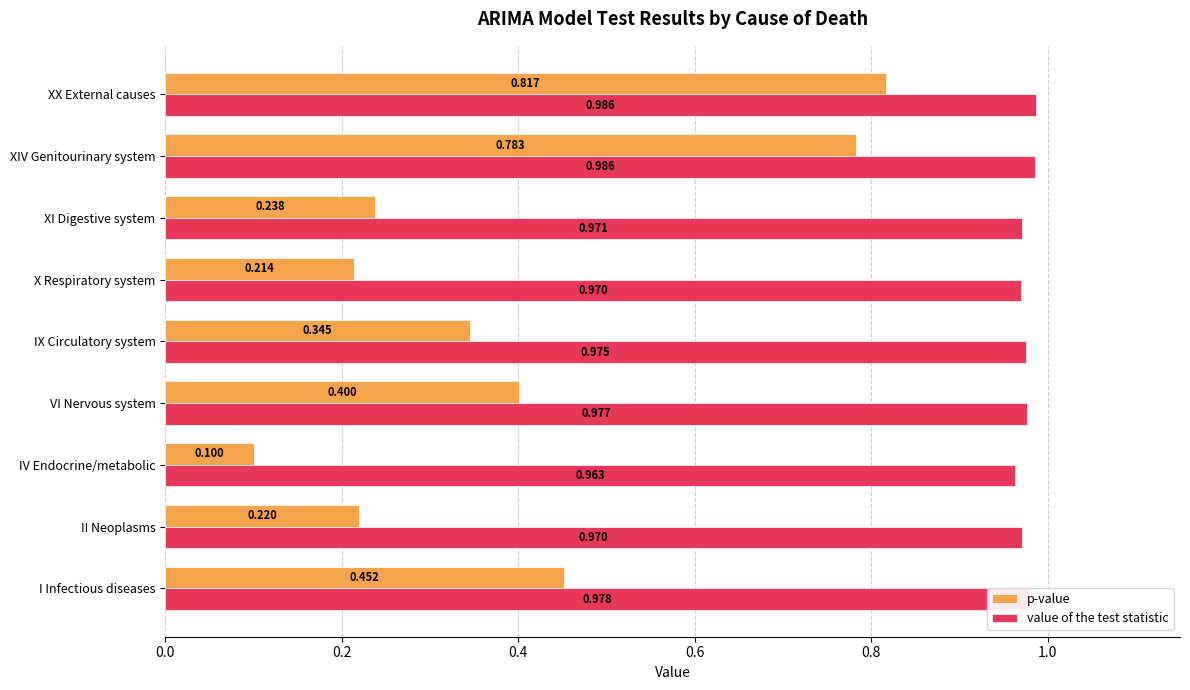

Rank the series by their maximum value, from lowest to highest.

p-value, value of the test statistic